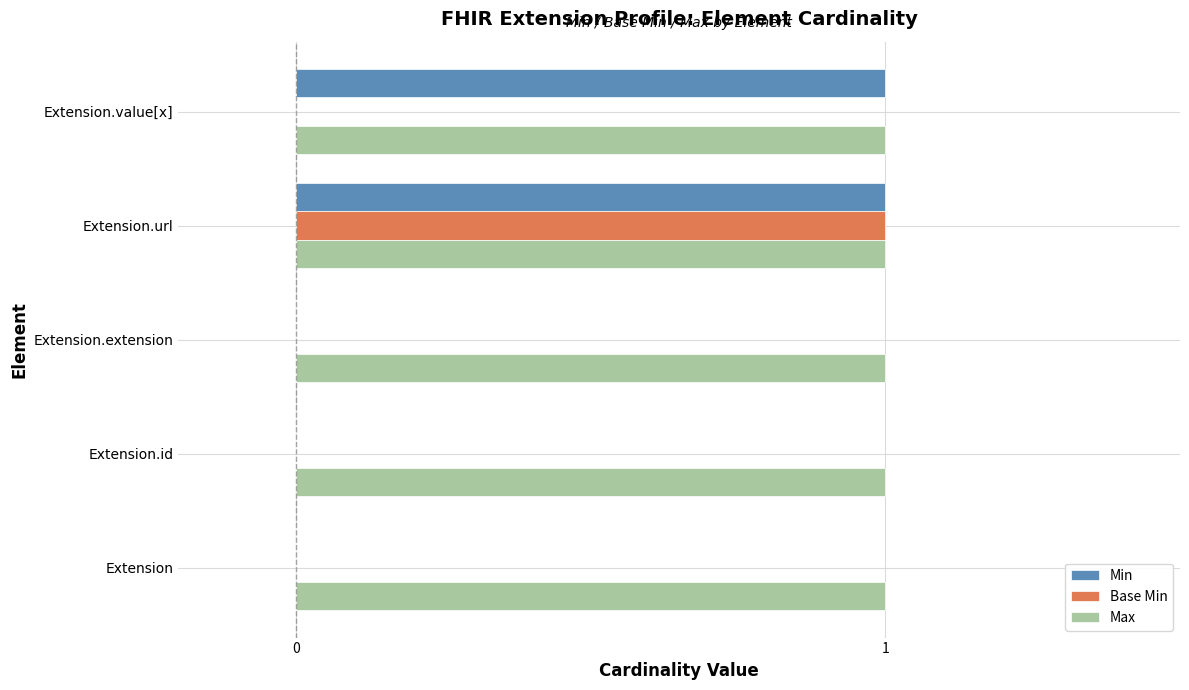

What is the maximum value shown in the chart?

1